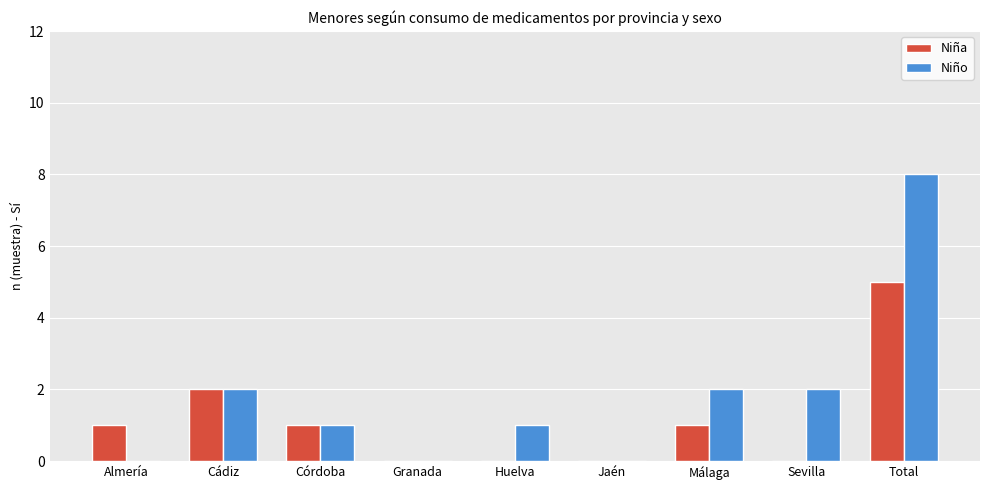

The value of Niña at Jaén is 3. True or false?

False